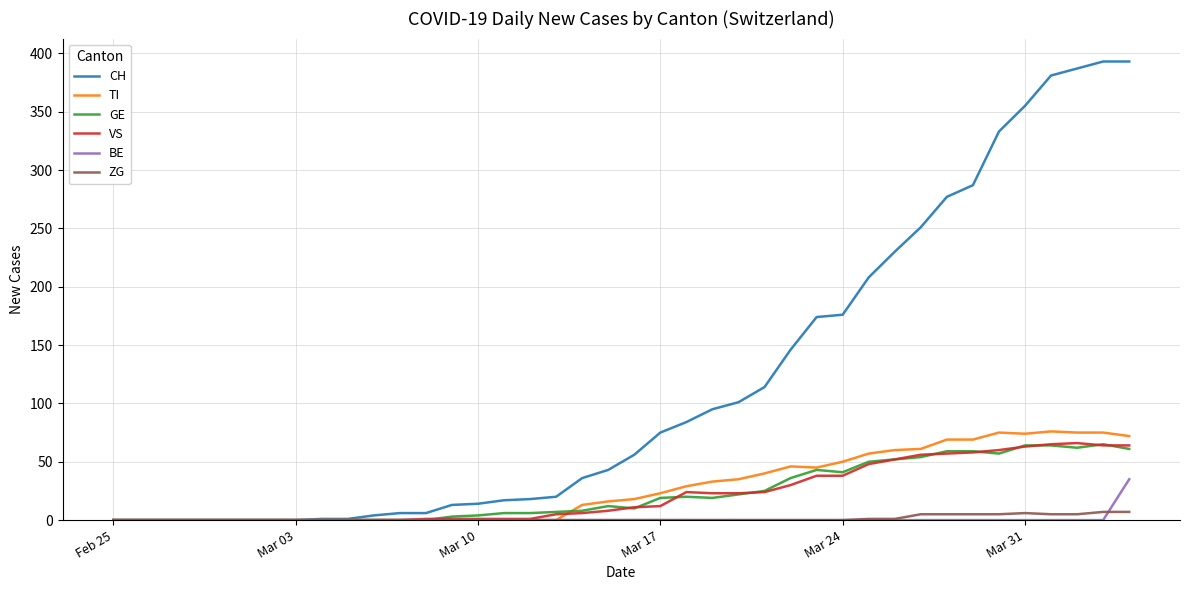

What is the maximum value for TI?

76